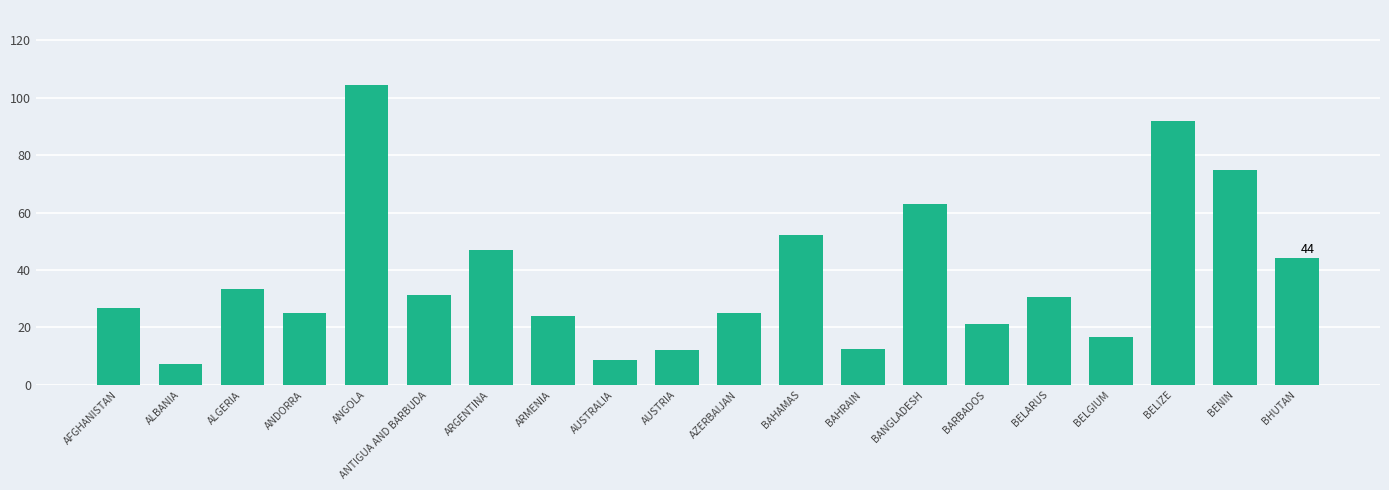

What is the ratio of the value at ANDORRA to the value at ANTIGUA AND BARBUDA?

0.8